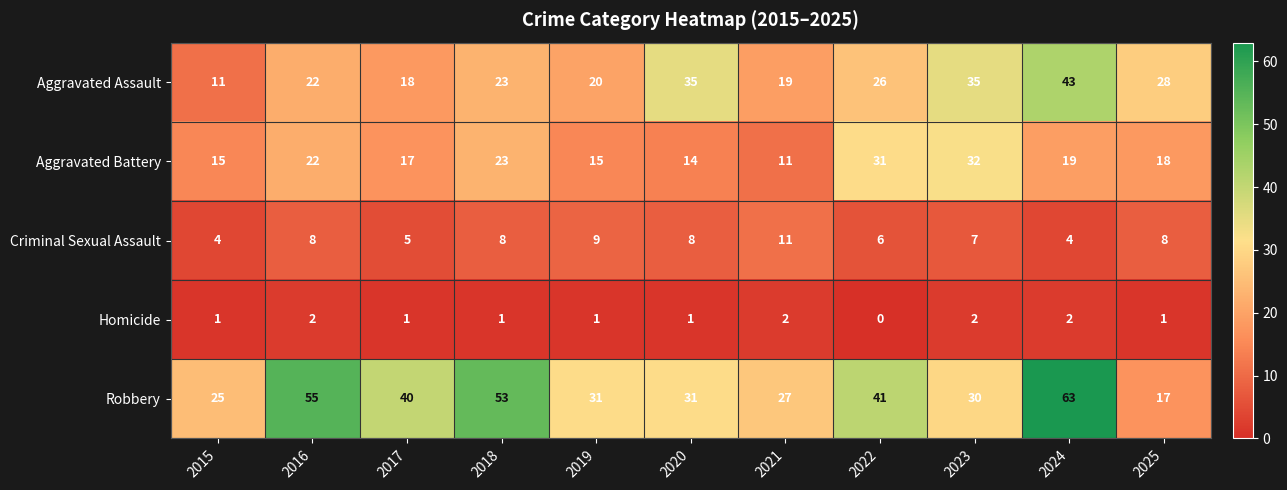

Count the Criminal Sexual Assault values in the range 5 to 8.

7